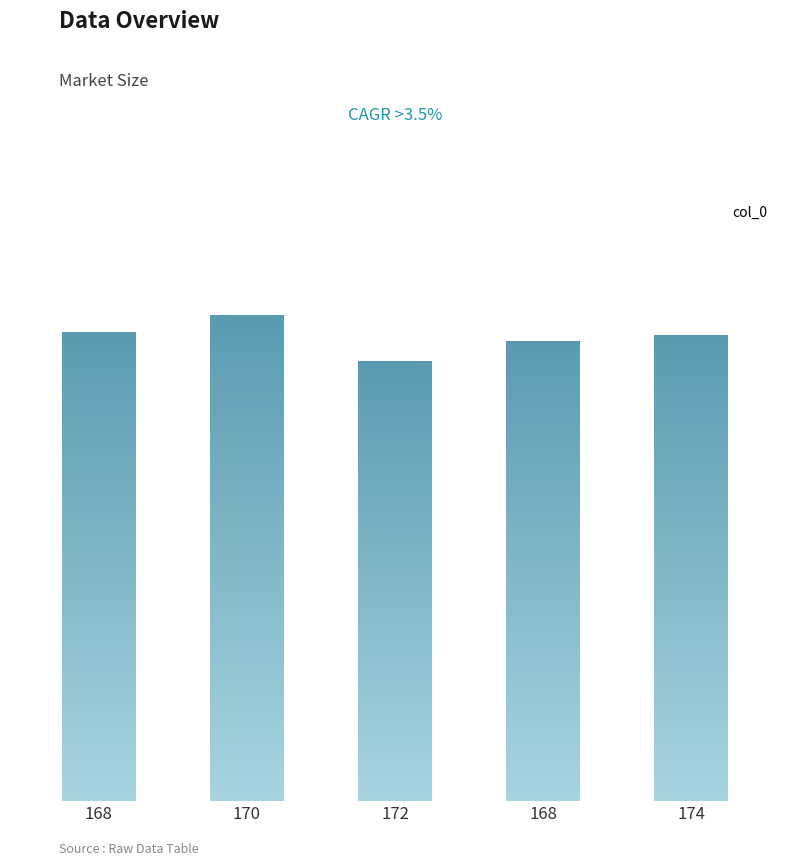

List the labels in order of value, largest first.

170, 168, 174, 168, 172